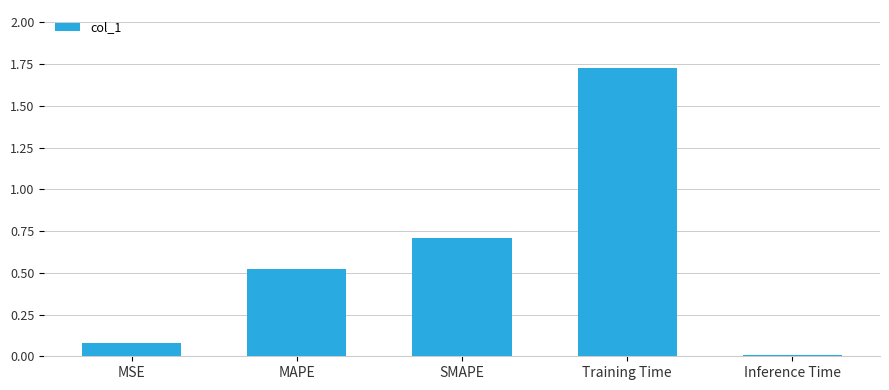

Which has a higher value, MAPE or SMAPE?

SMAPE